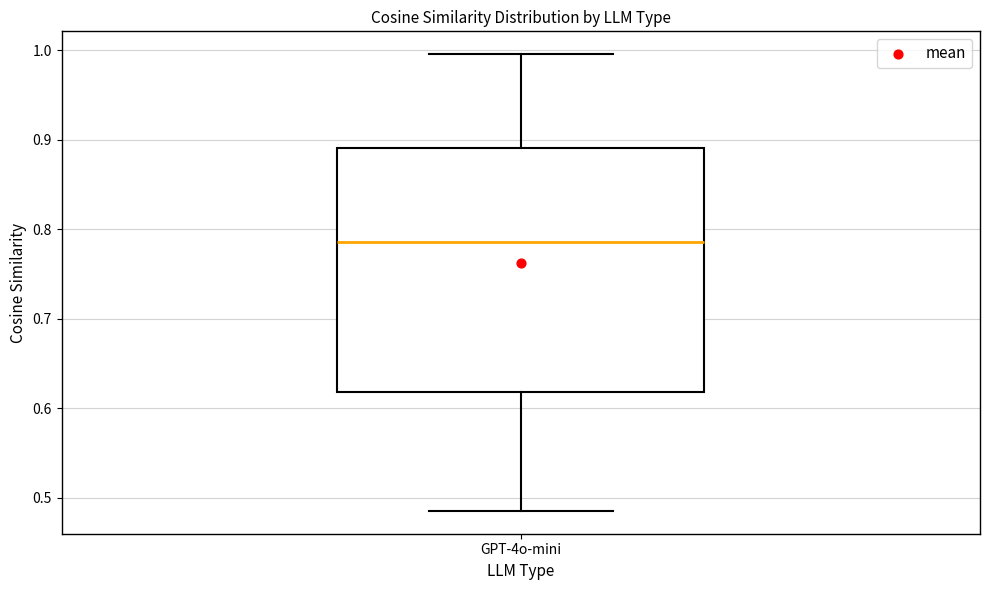

Read this box plot against the y-axis: the position of the median line, the range covered by the box, and the ends of both whiskers. The values are not printed on the chart, so give them approximately, as read against the axis.

median 0.79, box 0.62 to 0.89, whiskers 0.49 to 1.00